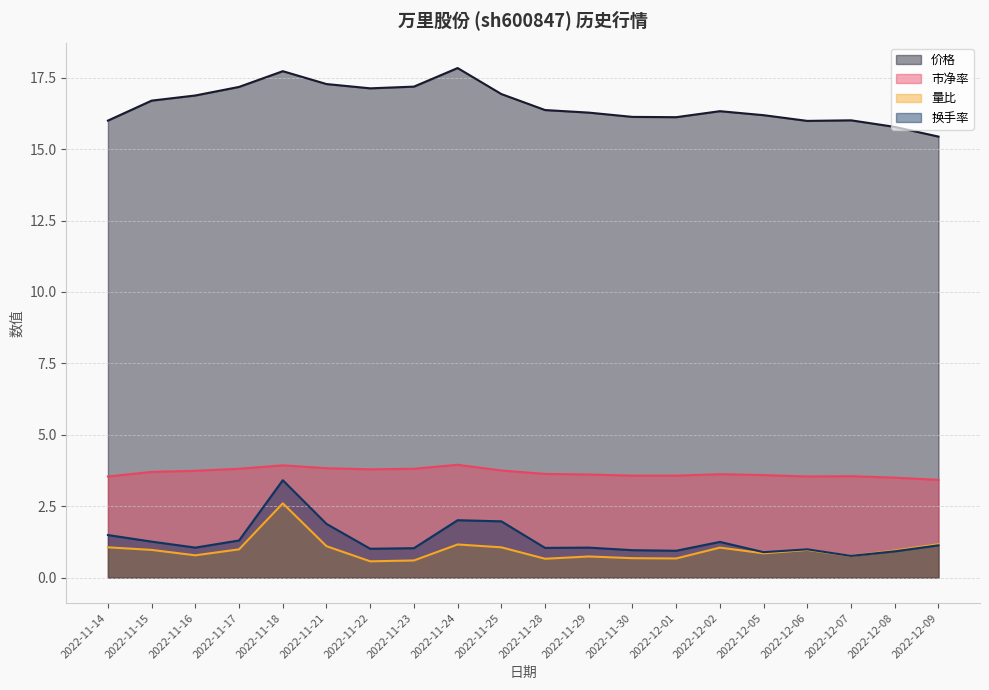

Is the value of 市净率 at 2022-11-30 greater than the value of 量比 at 2022-11-25?

Yes